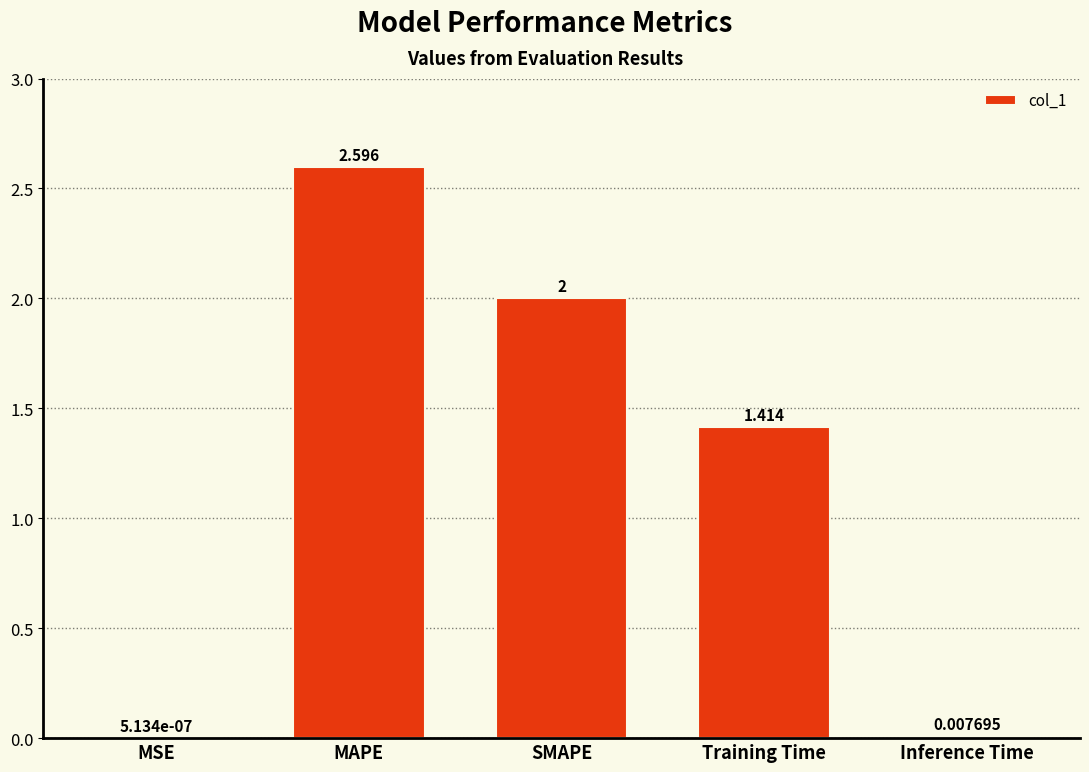

Which has a higher value, SMAPE or Inference Time?

SMAPE